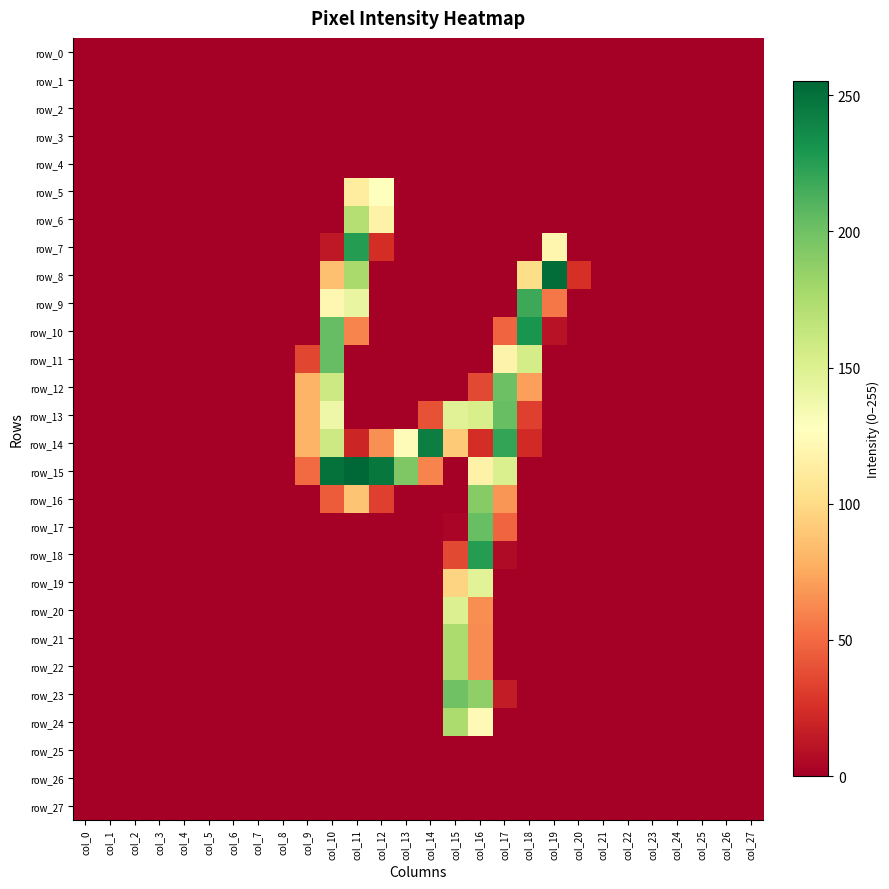

Rank the series at col_20 from highest to lowest value.

row_8, row_0, row_1, row_2, row_3, row_4, row_5, row_6, row_7, row_9, row_10, row_11, row_12, row_13, row_14, row_15, row_16, row_17, row_18, row_19, row_20, row_21, row_22, row_23, row_24, row_25, row_26, row_27